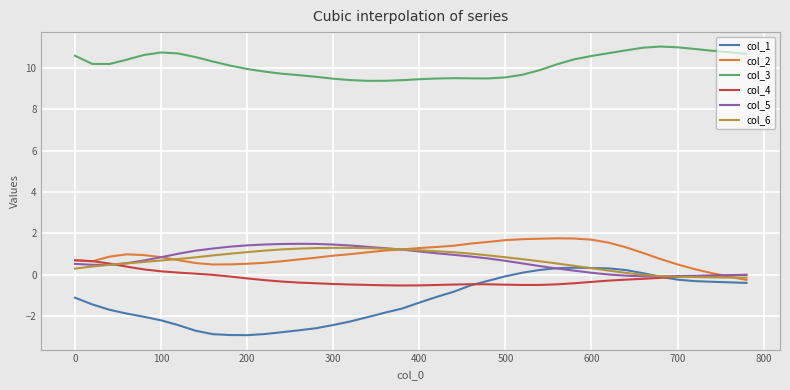

True or false: col_1 and col_6 intersect in this chart.

True